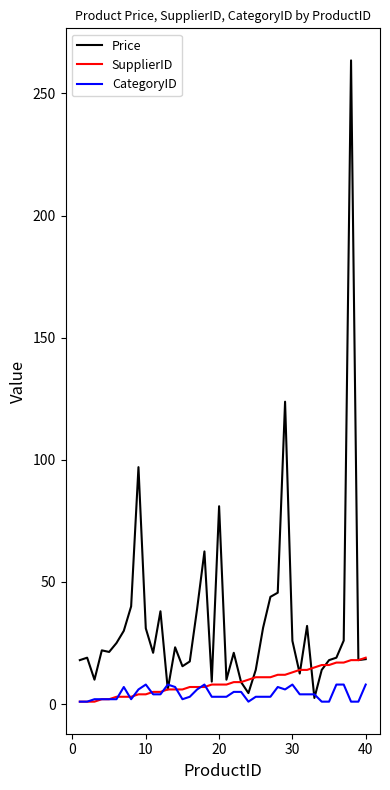

What are all the series names shown in the legend?

Price, SupplierID, CategoryID